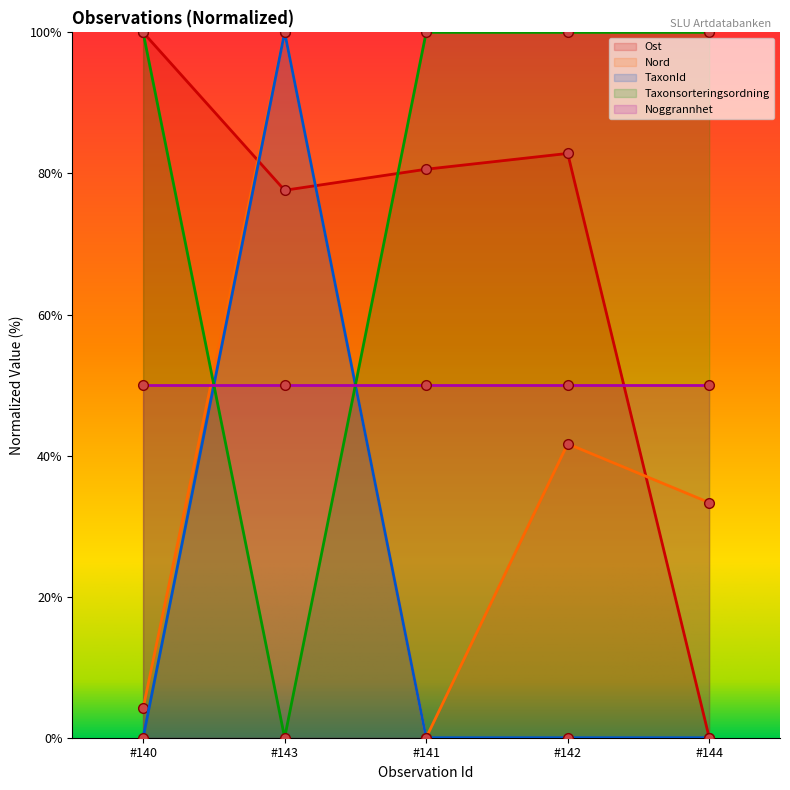

What is the maximum value for Taxonsorteringsordning?

100.0